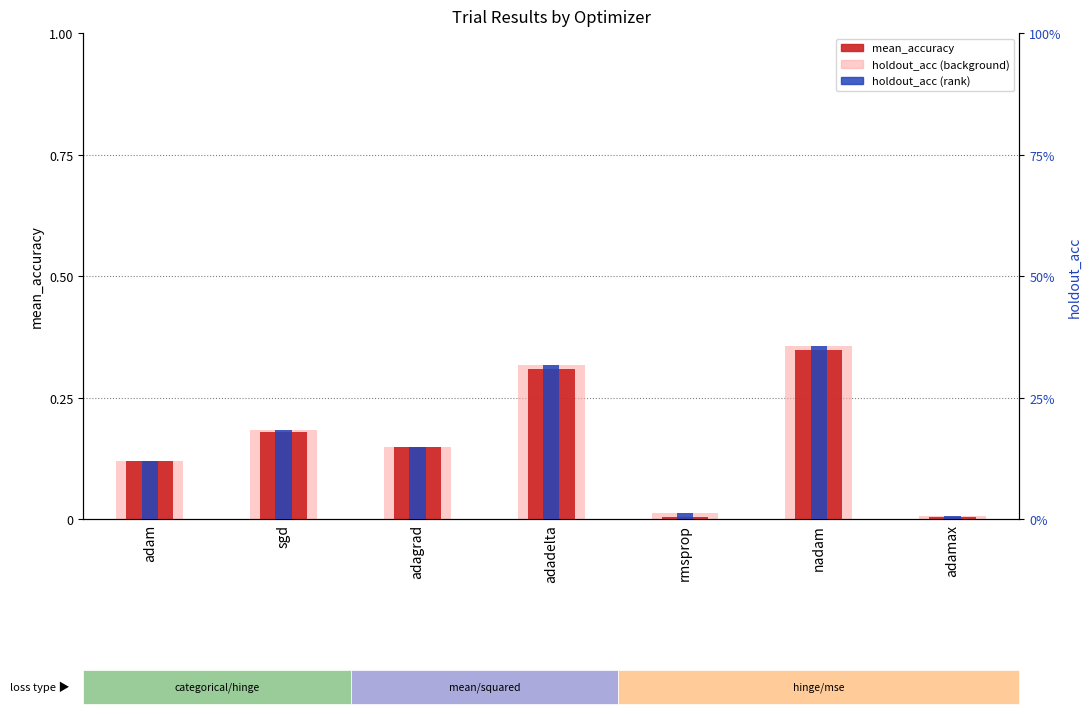

Reading right to left, list all the values displayed in this chart.

mean_accuracy: adamax=0.0	nadam=0.3	rmsprop=0.0	adadelta=0.3	adagrad=0.1	sgd=0.2	adam=0.1
holdout_acc (background): adamax=0.0	nadam=0.4	rmsprop=0.0	adadelta=0.3	adagrad=0.1	sgd=0.2	adam=0.1
holdout_acc (rank): adamax=0.0	nadam=0.4	rmsprop=0.0	adadelta=0.3	adagrad=0.1	sgd=0.2	adam=0.1